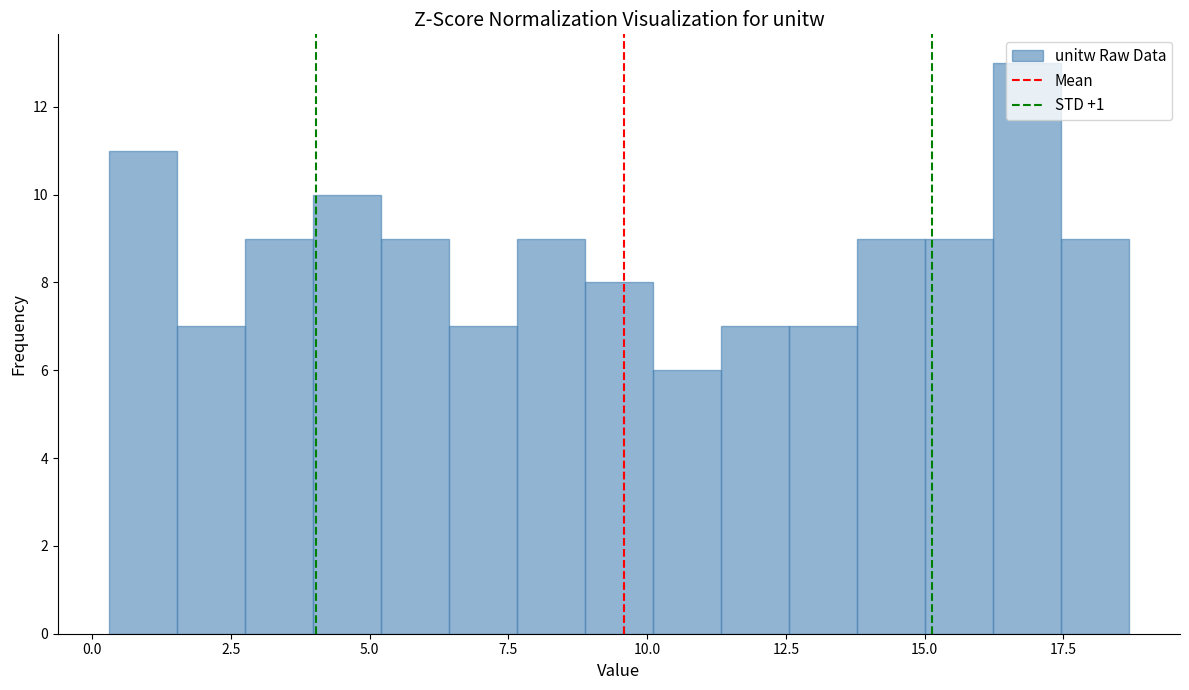

Read against the x-axis, roughly where is the centre of the tallest bar?

17.0